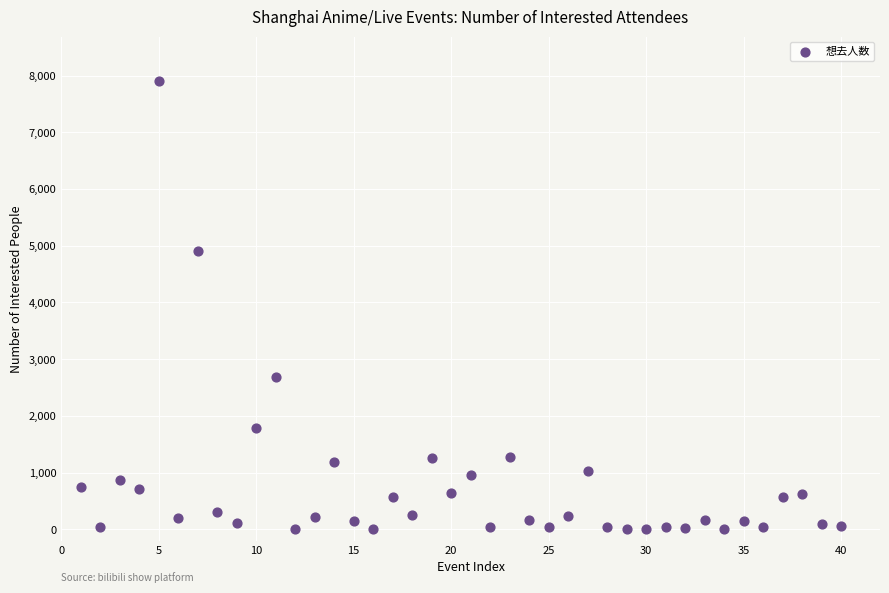

What Y value in the scatter plot is closest to 3951?

4908